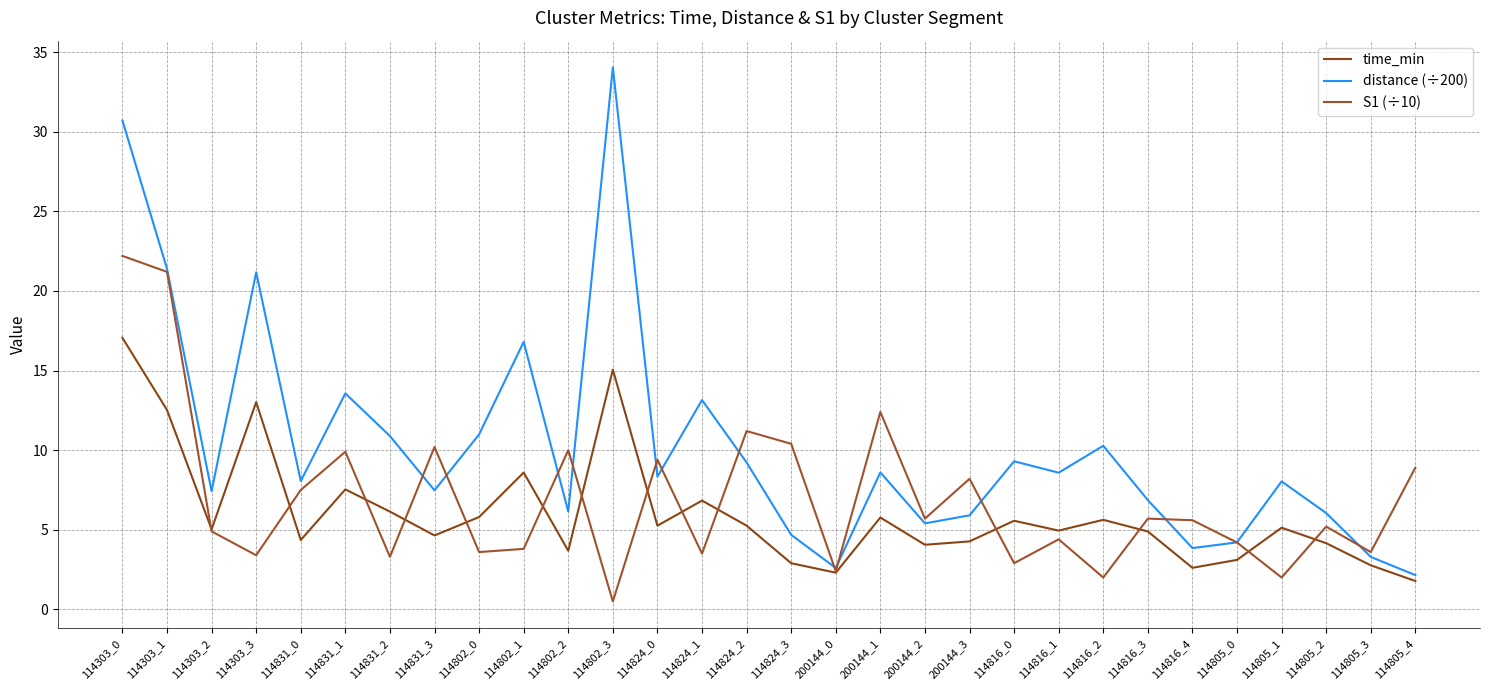

True or false: time_min and distance (÷200) intersect in this chart.

False